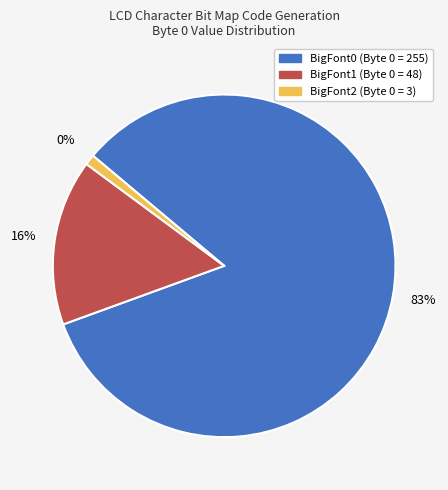

To the nearest percent, what is the combined percentage of BigFont0 and BigFont1?

99%